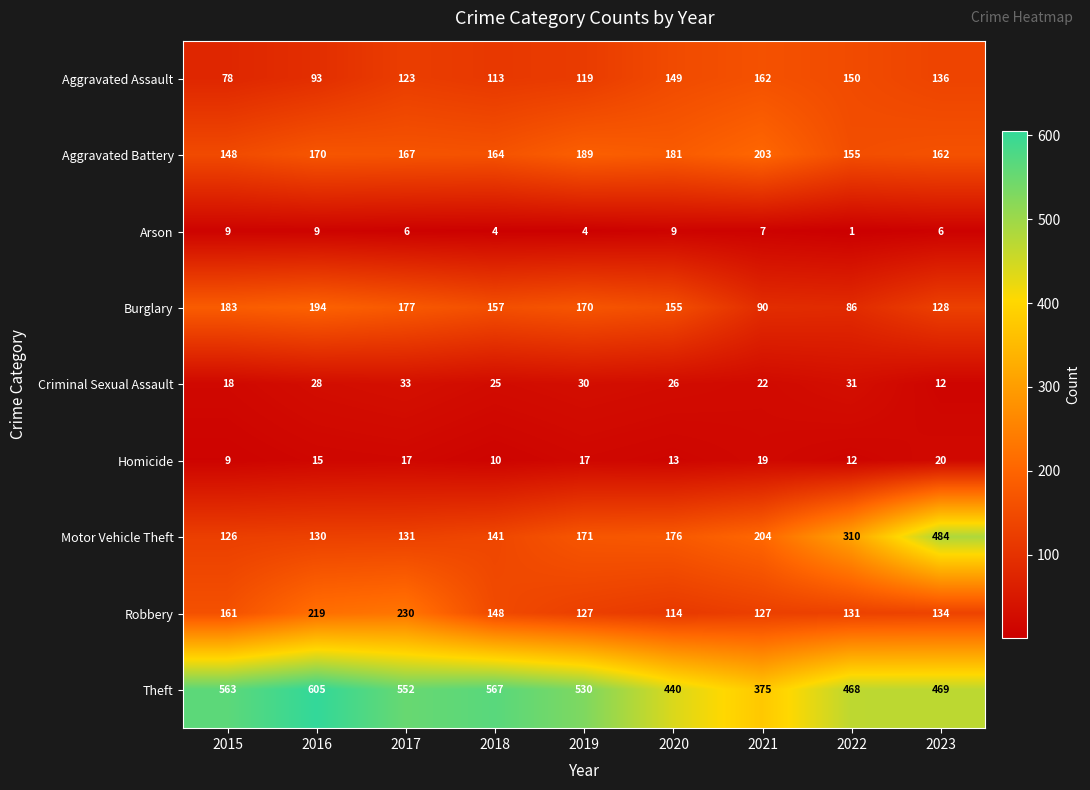

How many data points does each series have?

9